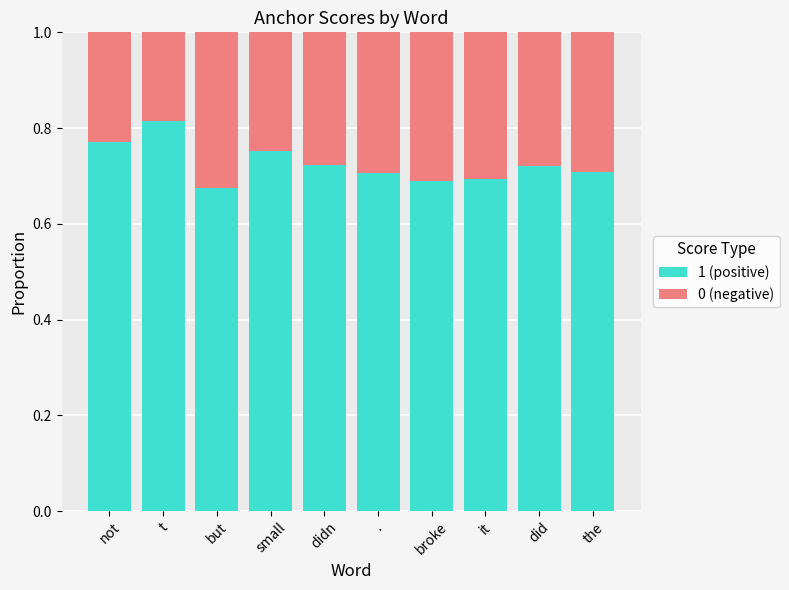

The value of 1 (positive) at small is 0.4. True or false?

False